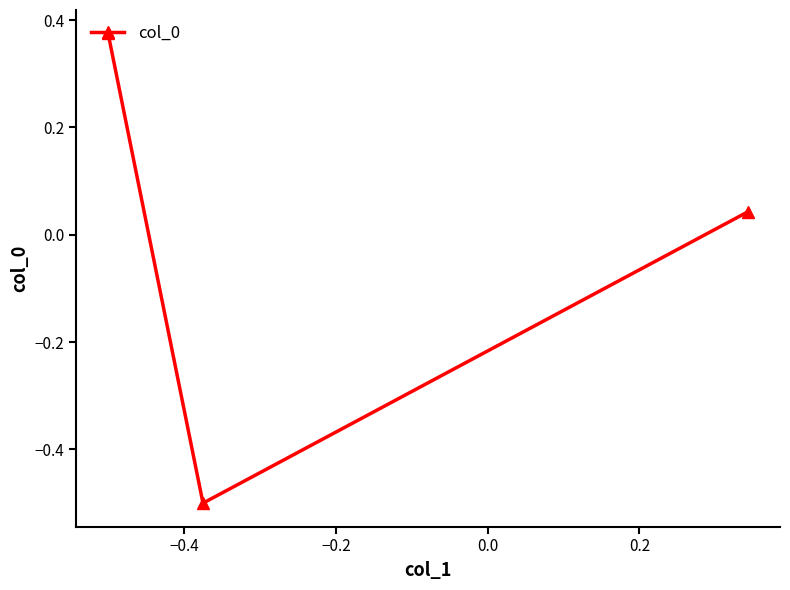

Count the number of data series in this chart.

1